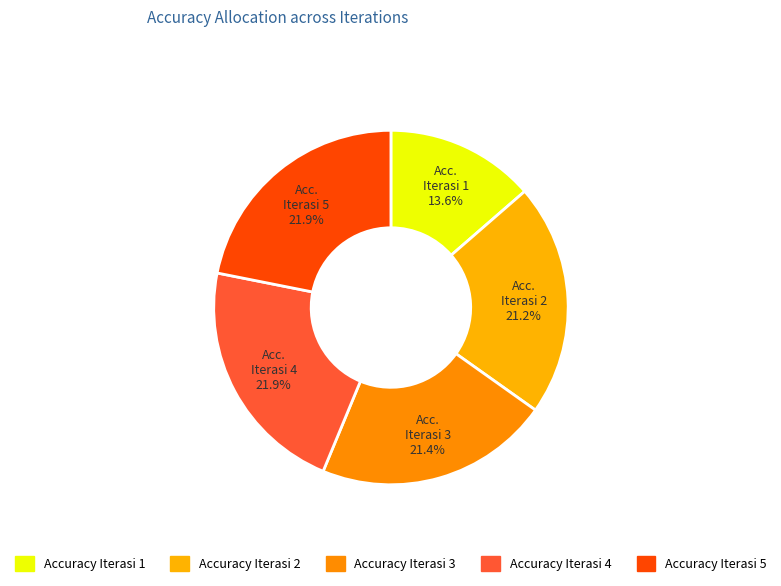

The Accuracy Iterasi 2 slice represents 21% of the pie. True or false?

True